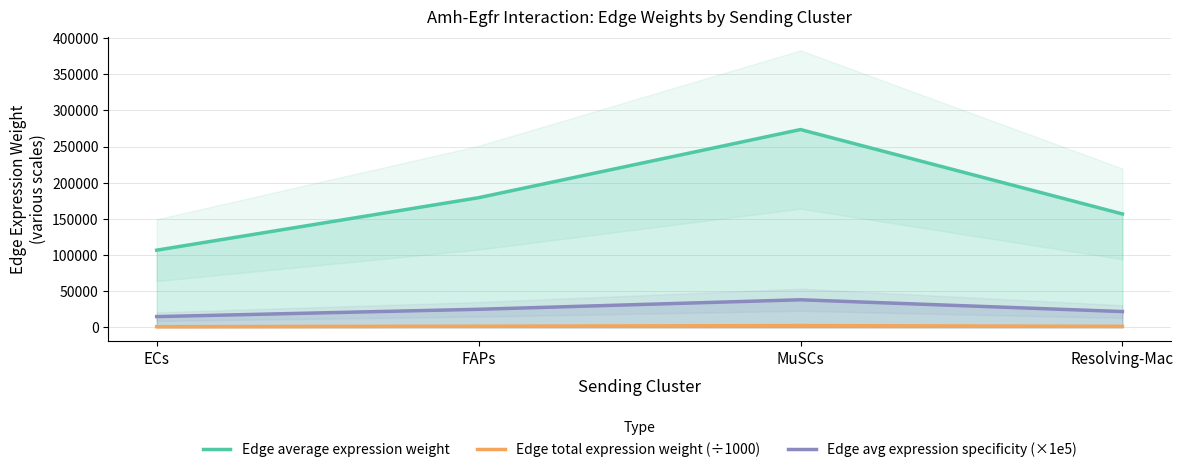

Reading left to right, what are all the values shown in this chart?

Edge average expression weight: 106761.7	179357.5	273623.0	156883.1
Edge total expression weight (÷1000): 960.9	1614.2	2462.6	1411.9
Edge avg expression specificity (×1e5): 14897.8	25028.1	38182.2	21891.9